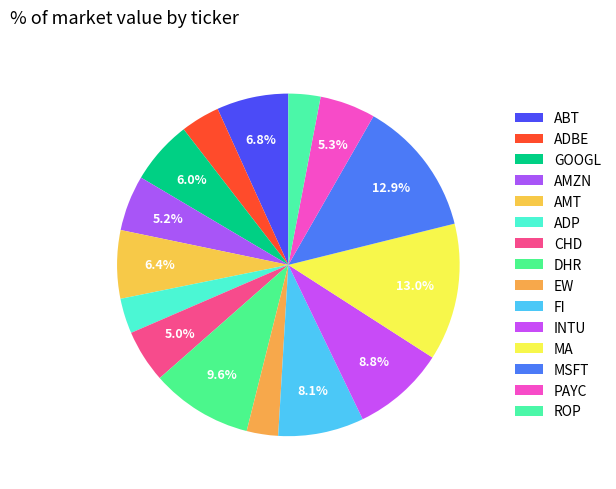

How many segments does this pie chart have?

15